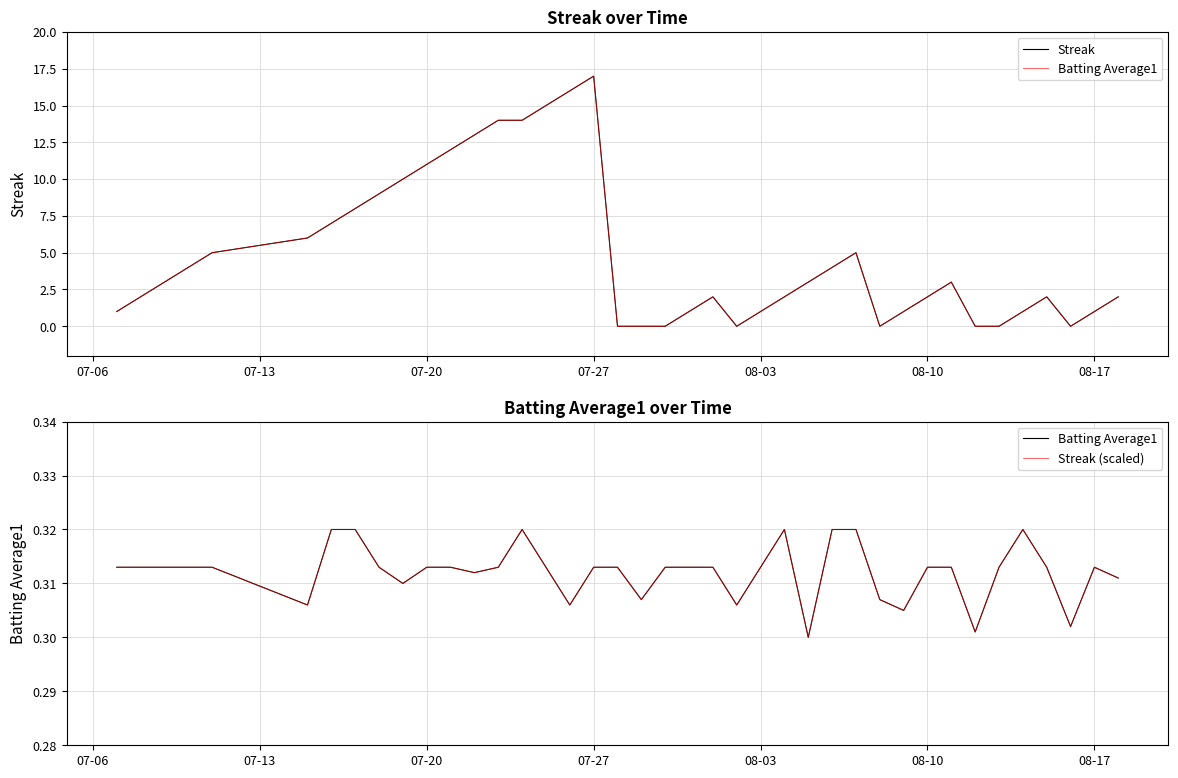

Read the Streak (scaled) value at 07-13.

0.3